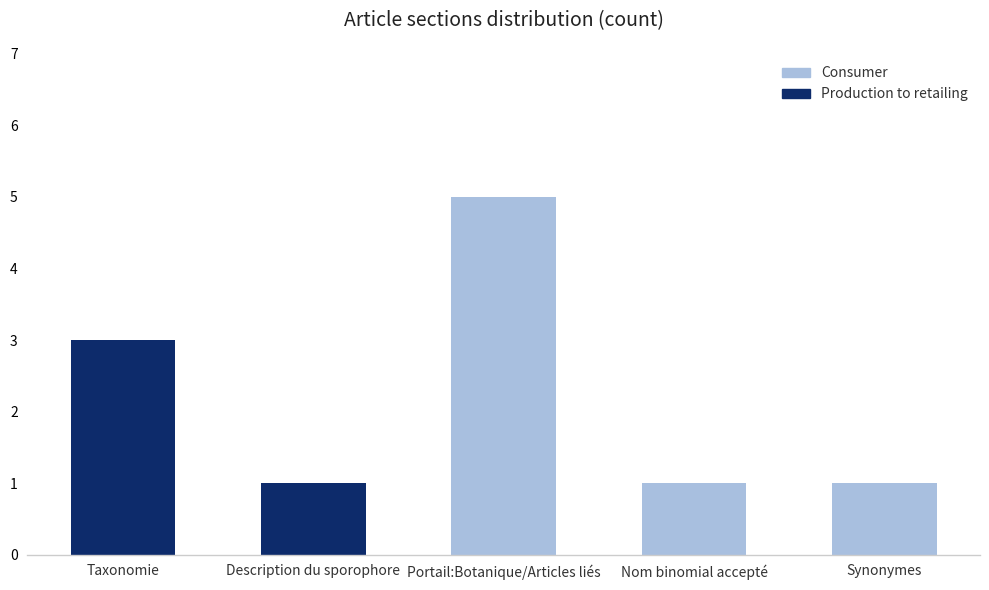

Reading left to right, what are the values for Production to retailing?

Taxonomie=3	Description du sporophore=1	Portail:Botanique/Articles liés=0	Nom binomial accepté=0	Synonymes=0